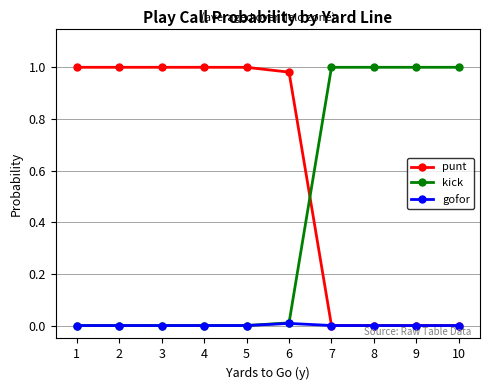

Between which two adjacent categories do kick and punt first intersect?

6 and 7